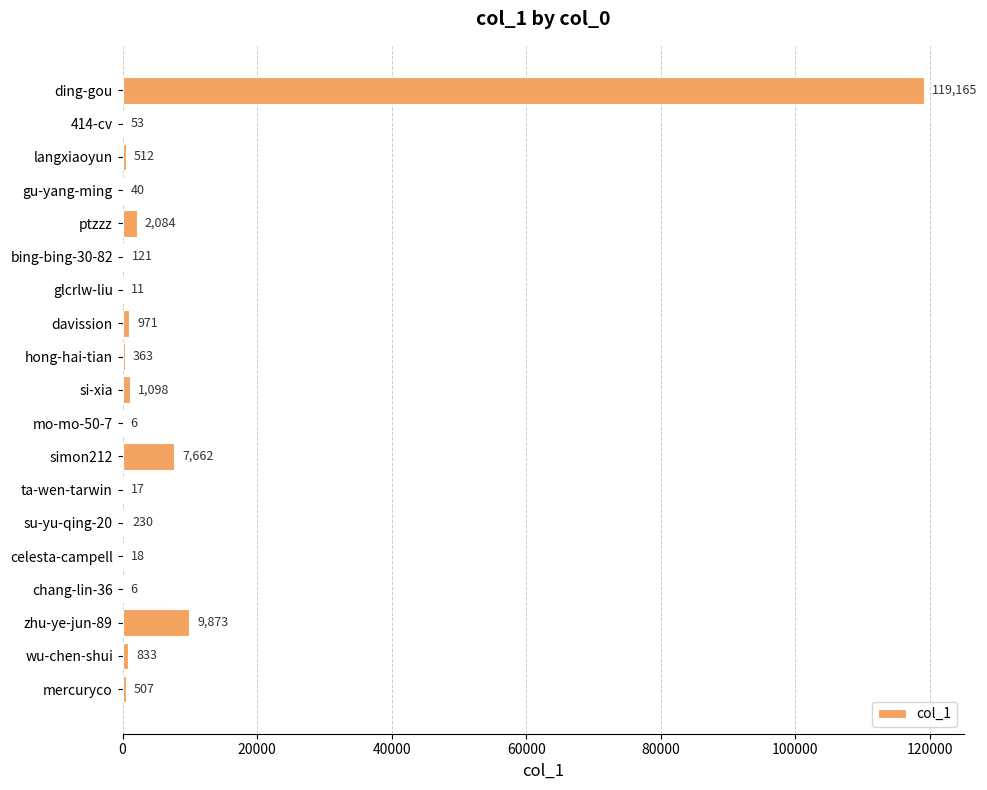

Count the number of data series in this chart.

1